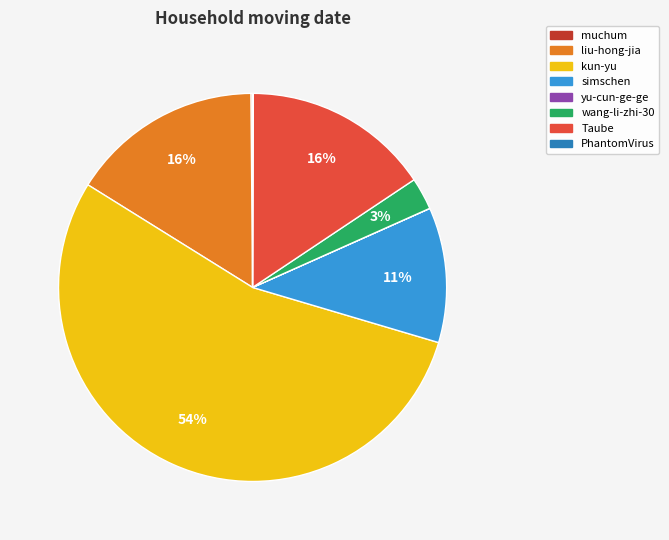

Between liu-hong-jia and simschen, which is larger?

liu-hong-jia